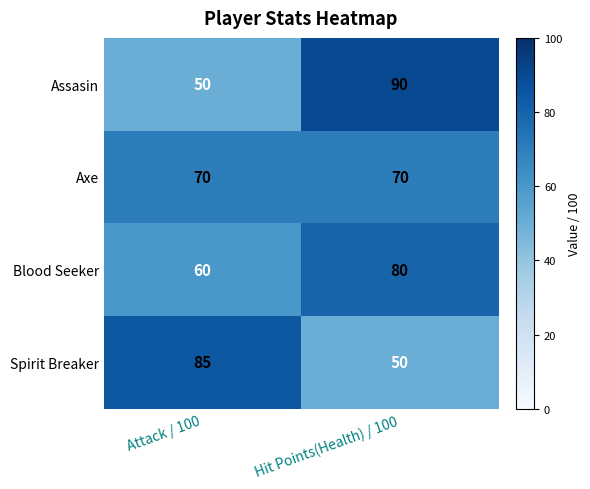

Between Attack / 100 and Hit Points(Health) / 100, which series saw the biggest shift?

Assasin